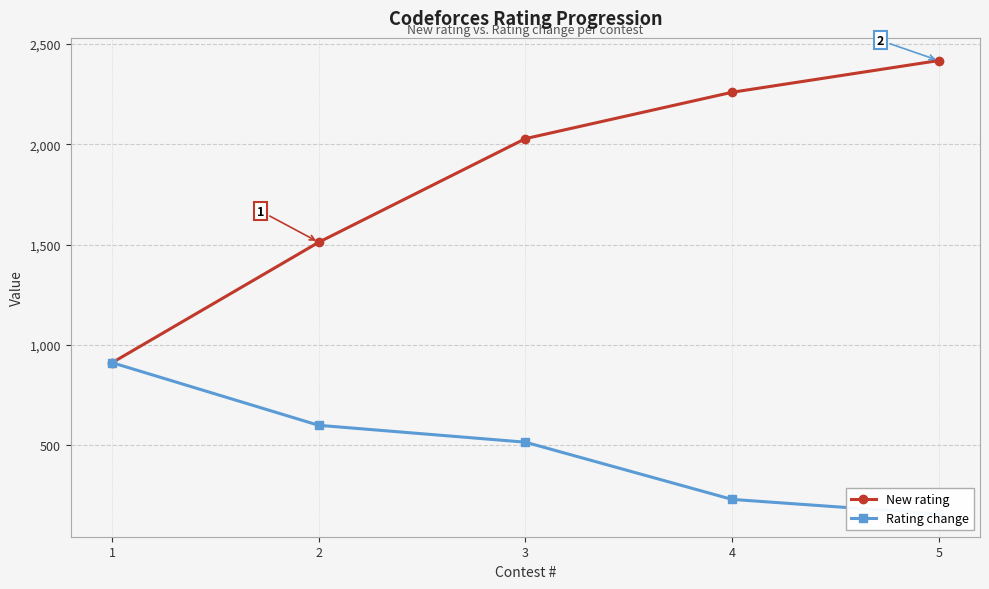

What is the minimum value shown in the chart?

158